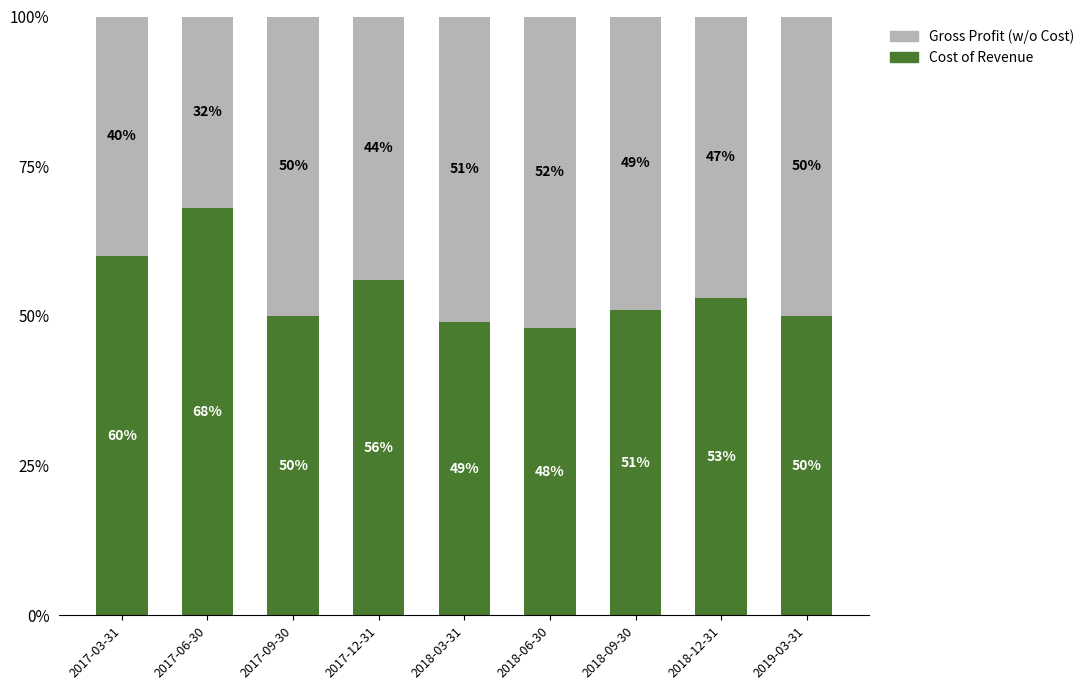

What is the total value across all series at 2018-06-30?

100